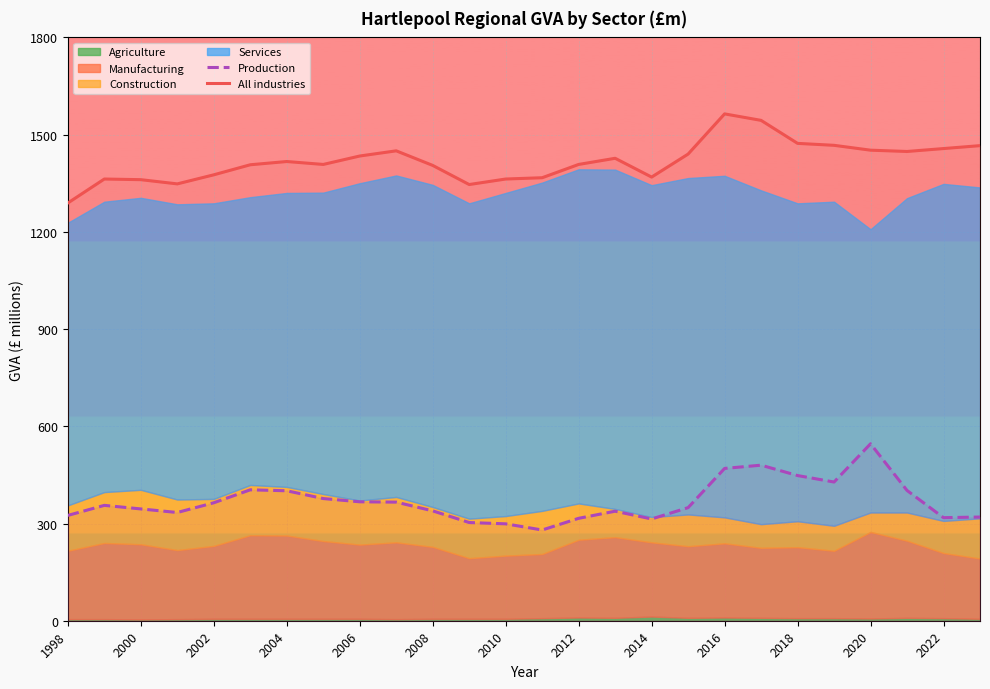

What is the difference between the maximum and minimum values in the All industries series?

275